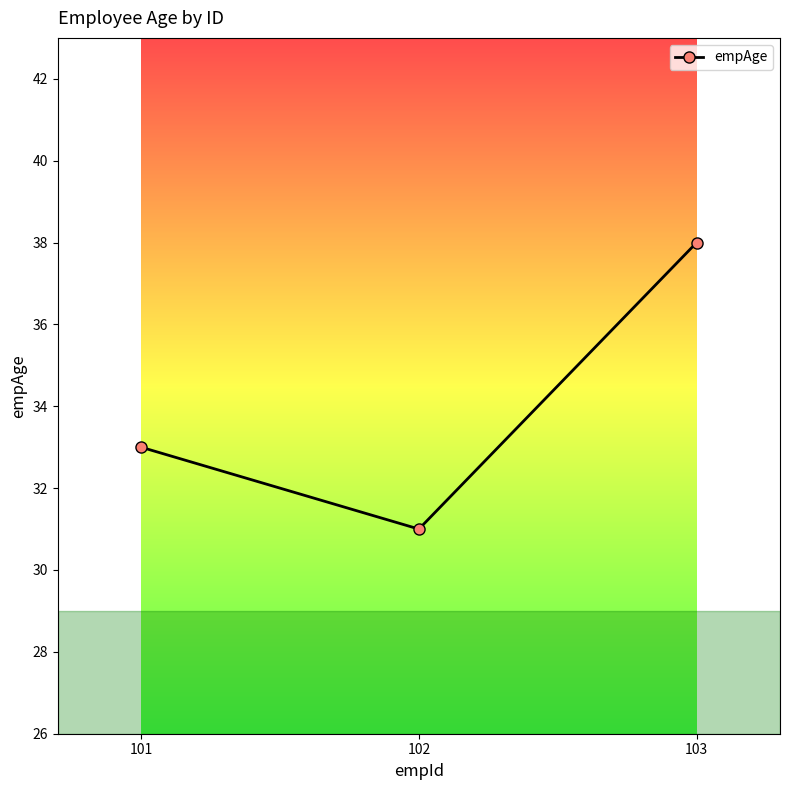

Rank the categories by value from lowest to highest.

102, 101, 103